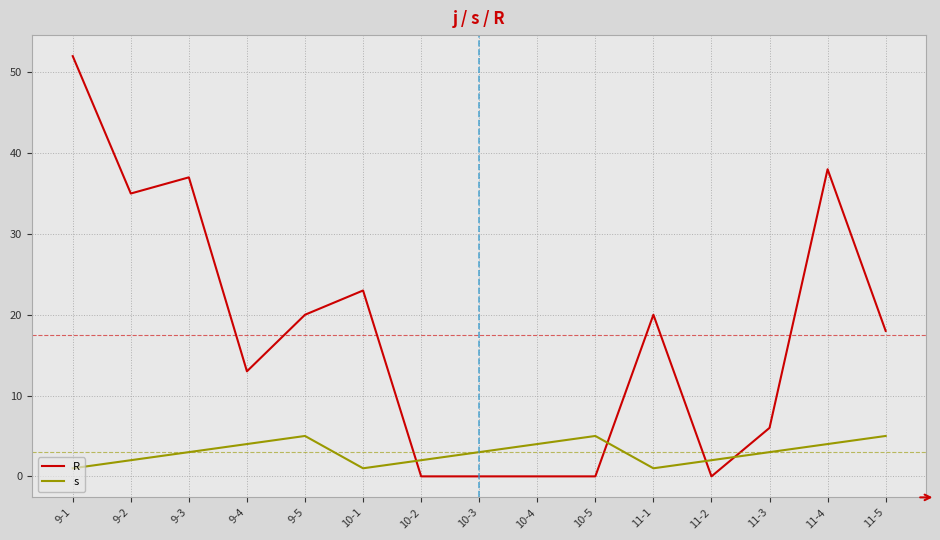

True or false: R and s intersect in this chart.

True